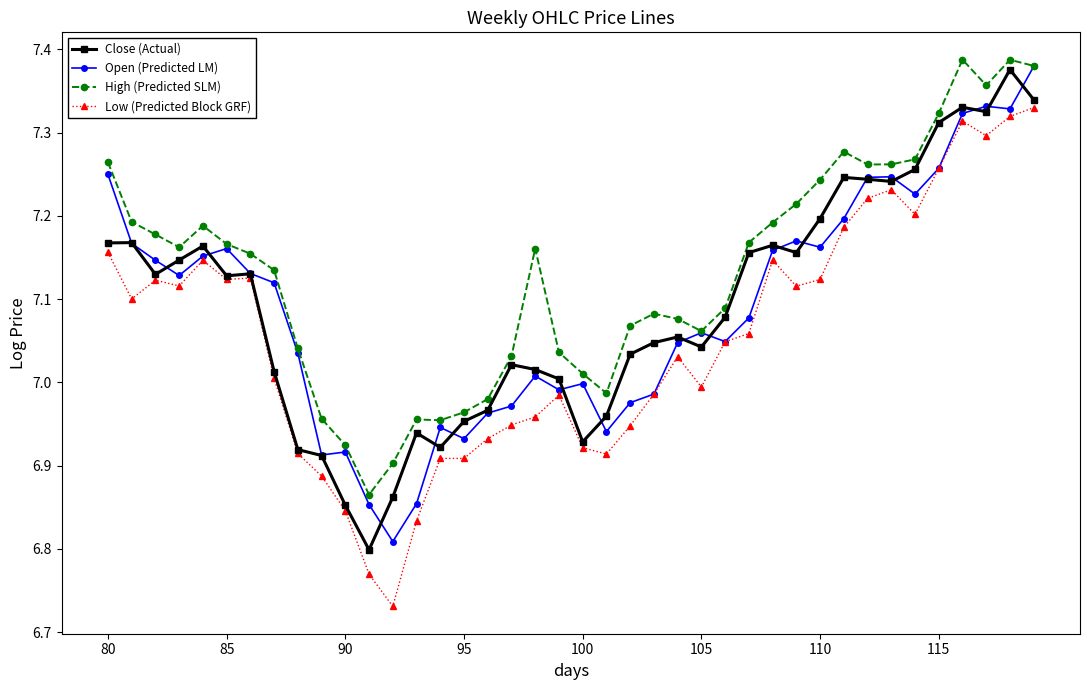

Which series has the largest range (max minus min)?

Low (Predicted Block GRF)